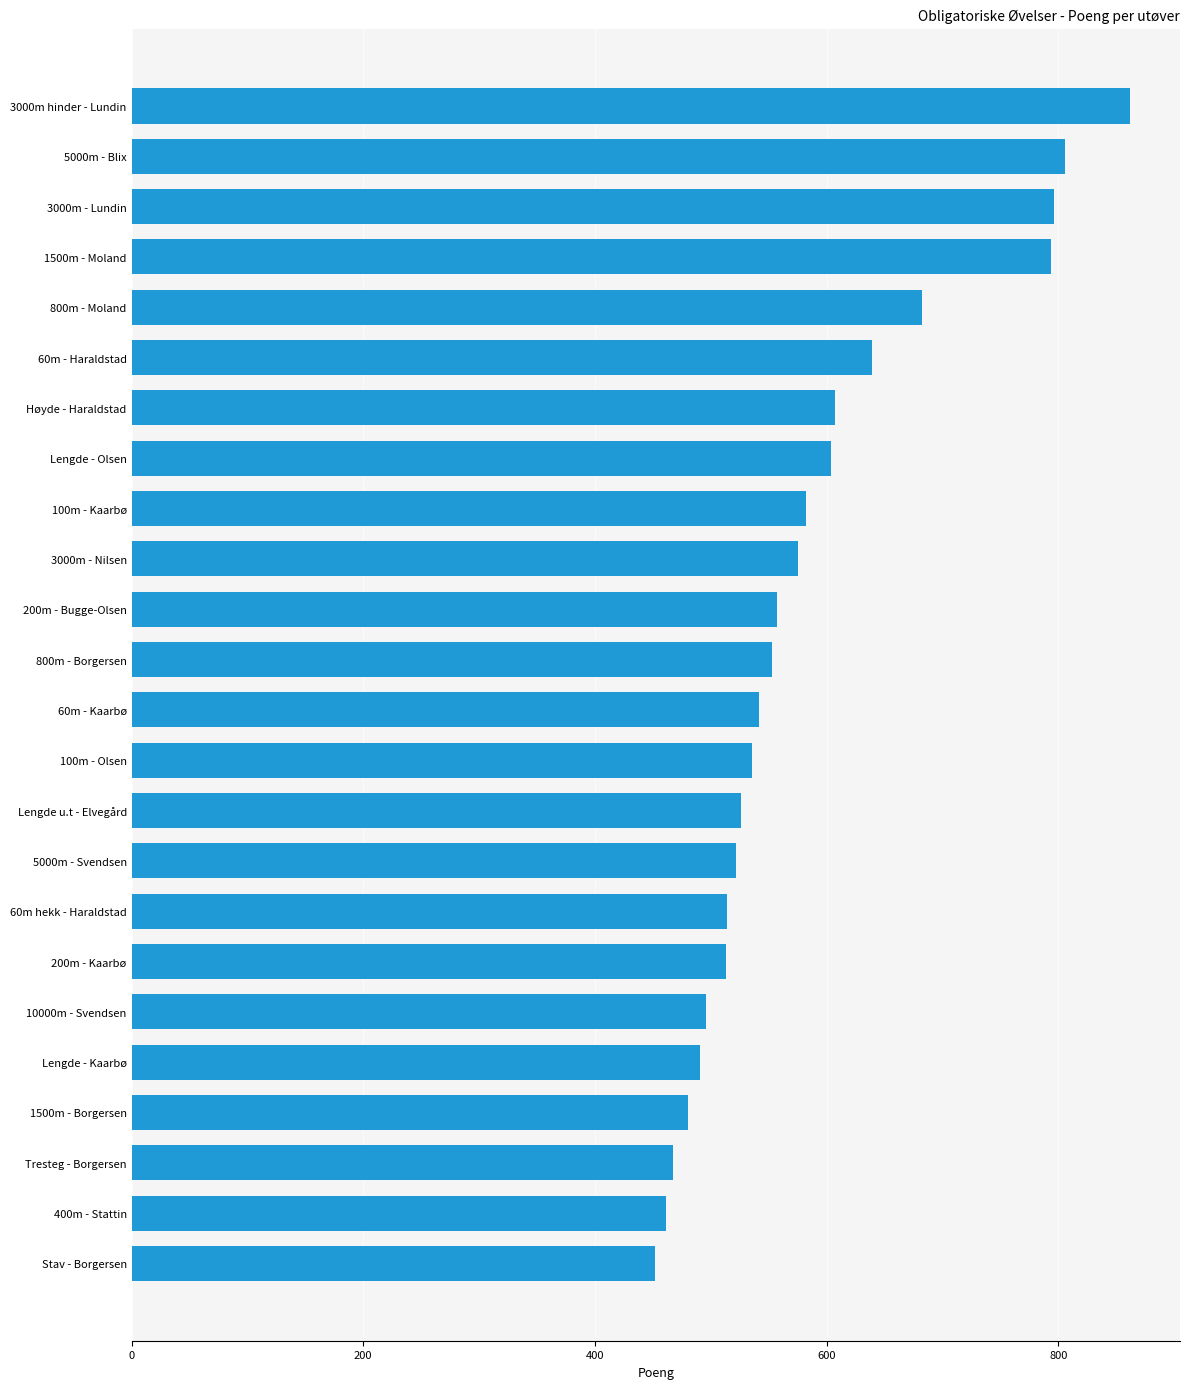

Which has a higher value, 3000m hinder - Lundin or 200m - Kaarbø?

3000m hinder - Lundin